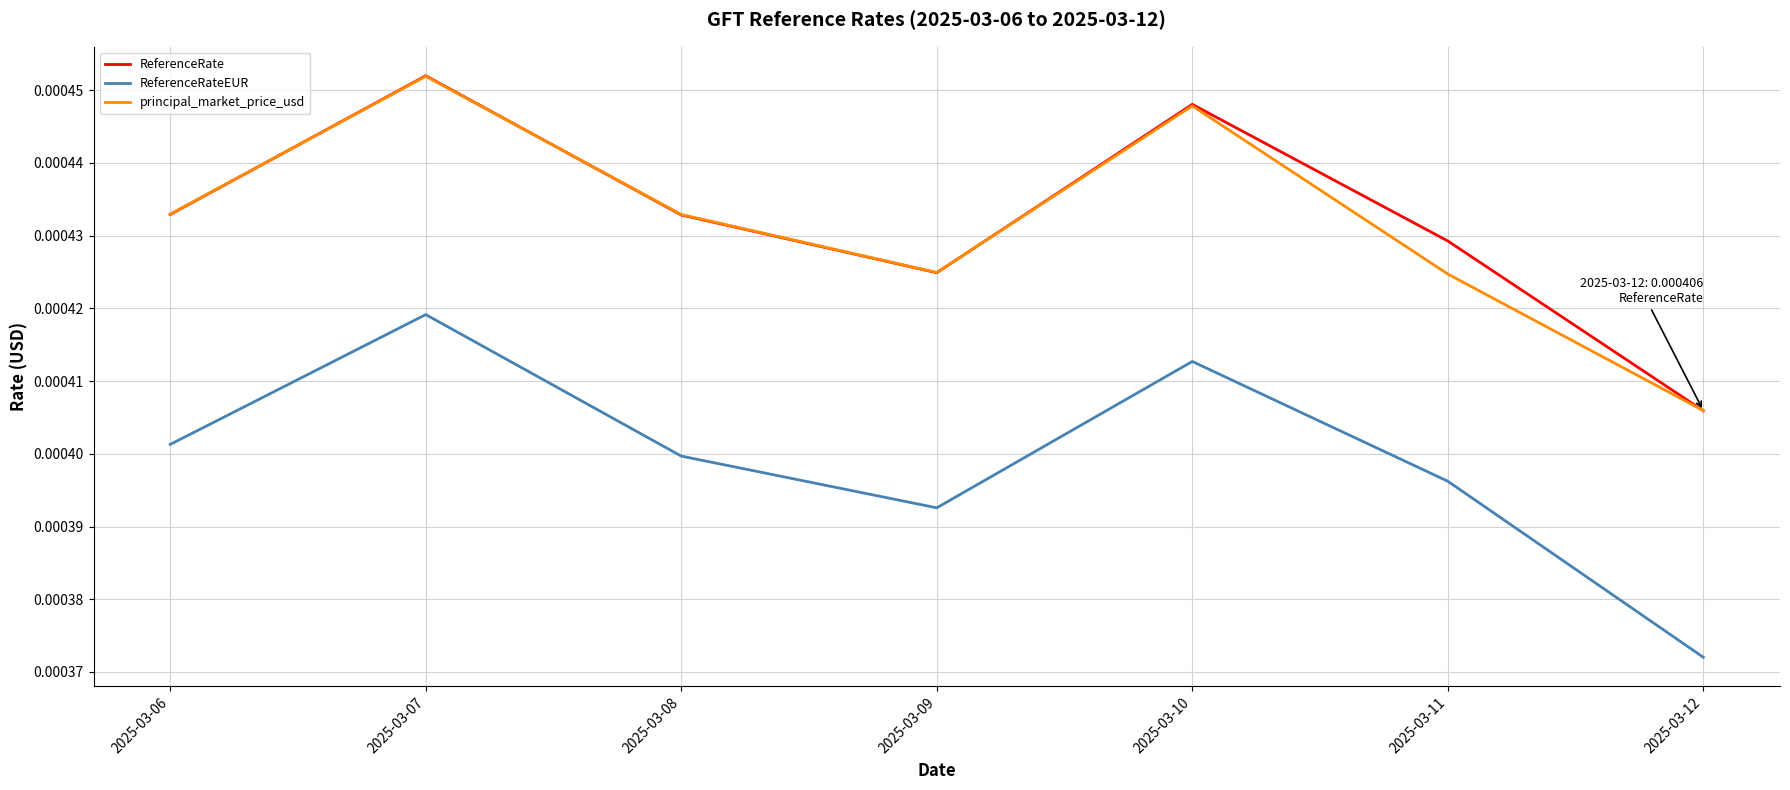

Count the ReferenceRateEUR values in the range 0 to 1.

7